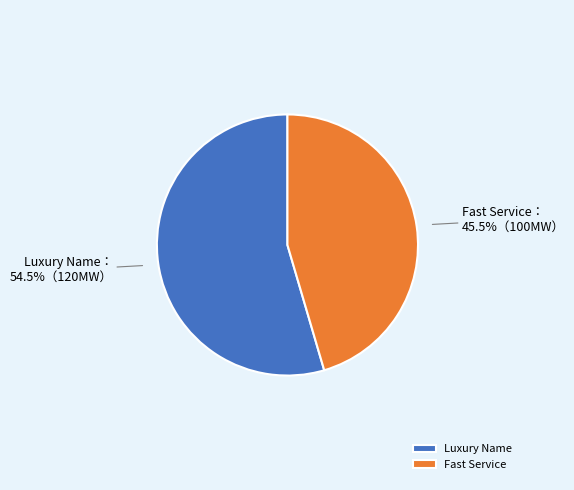

Do Luxury Name and Fast Service together represent more than half of the pie?

Yes